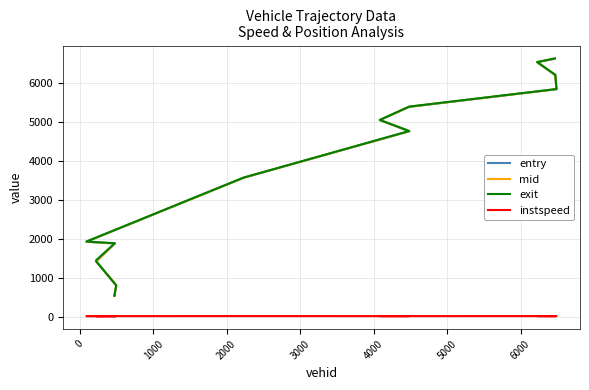

Is this an area chart (filled region under the line)?

No